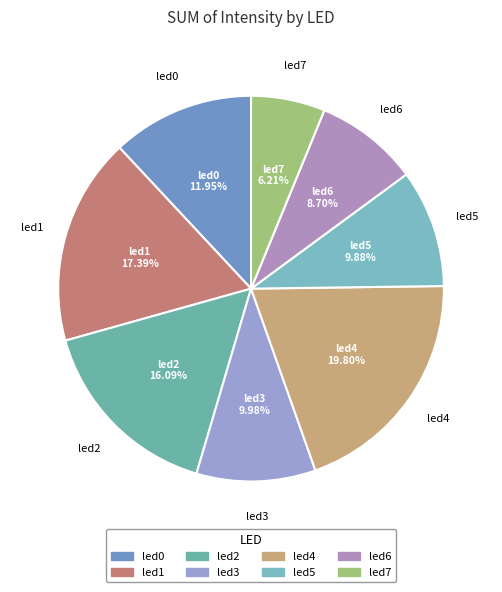

Is it true that led4 is 20% of the pie?

True